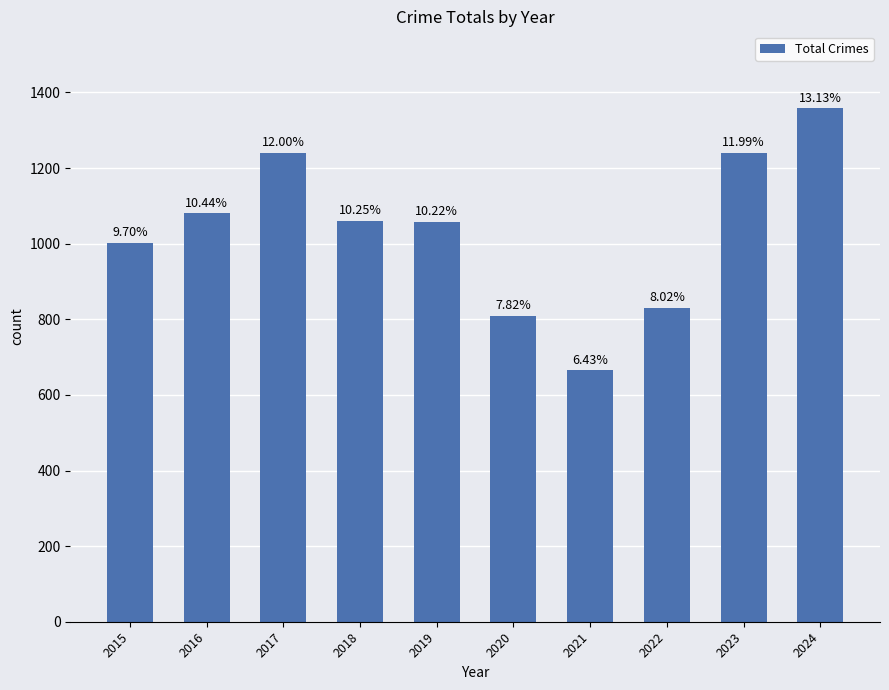

At which label does the data first exceed 1060?

2016